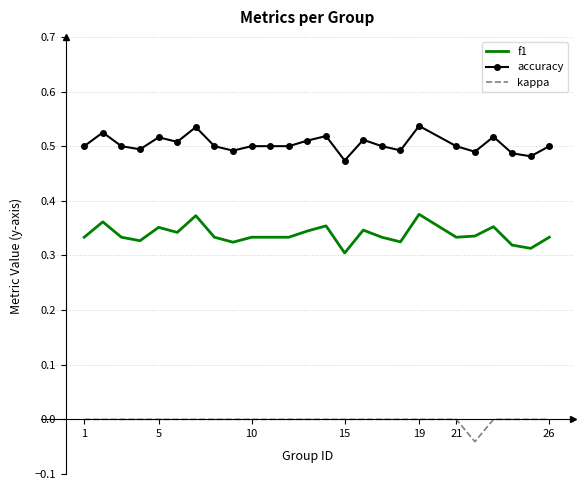

At how many categories does at least one series exceed 0?

25